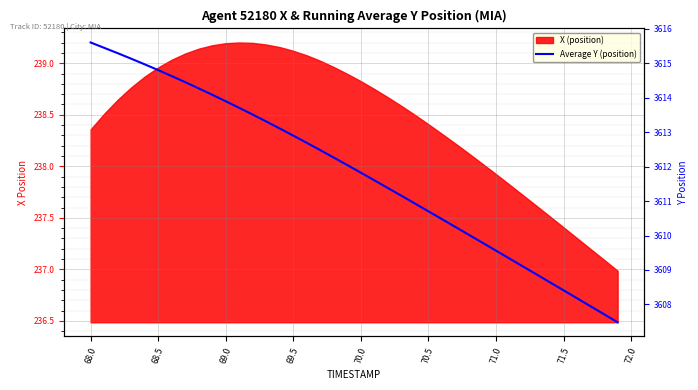

What is the maximum value shown in the chart?

3615.6